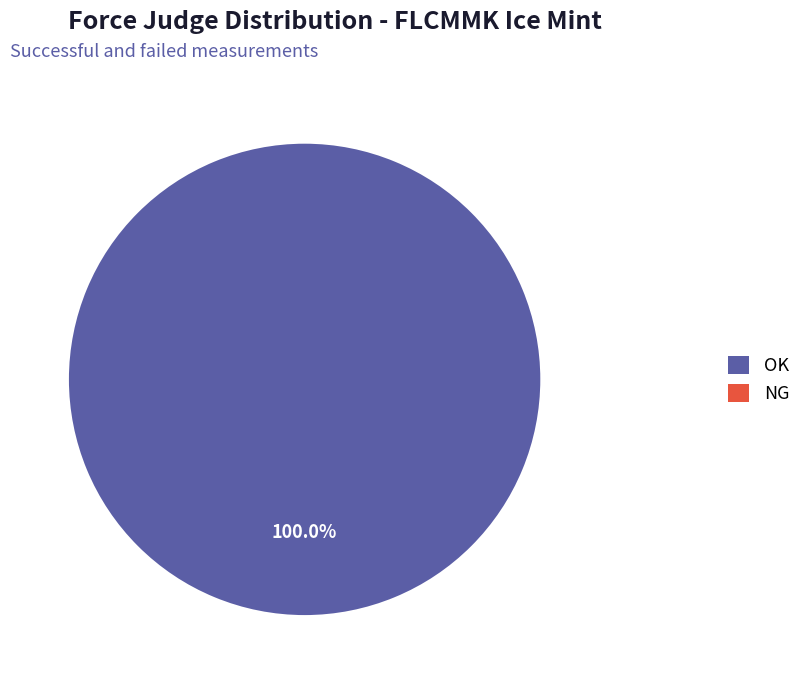

How many slices are in this pie chart?

2